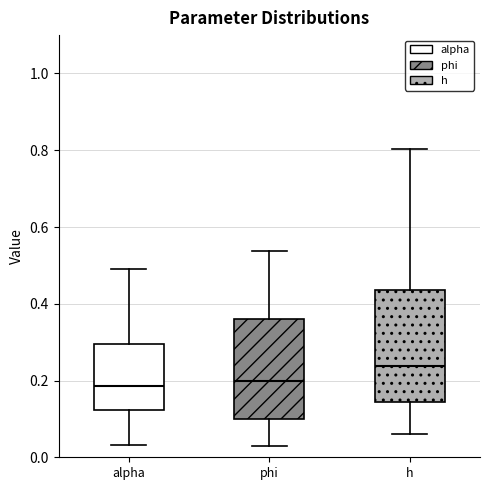

Where is the lower edge of the box for alpha on the y-axis? The values are not printed on the chart, so give them approximately, as read against the axis.

0.12